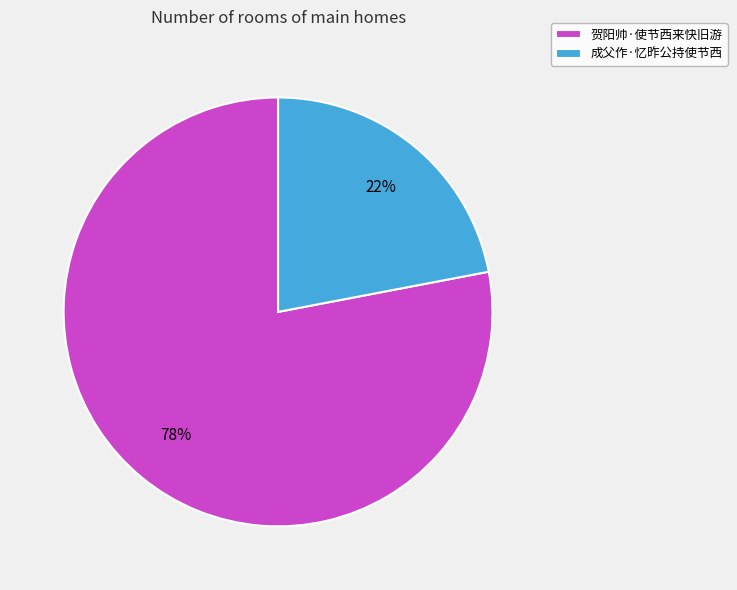

What is the largest slice in the pie chart?

贺阳帅·使节西来快旧游